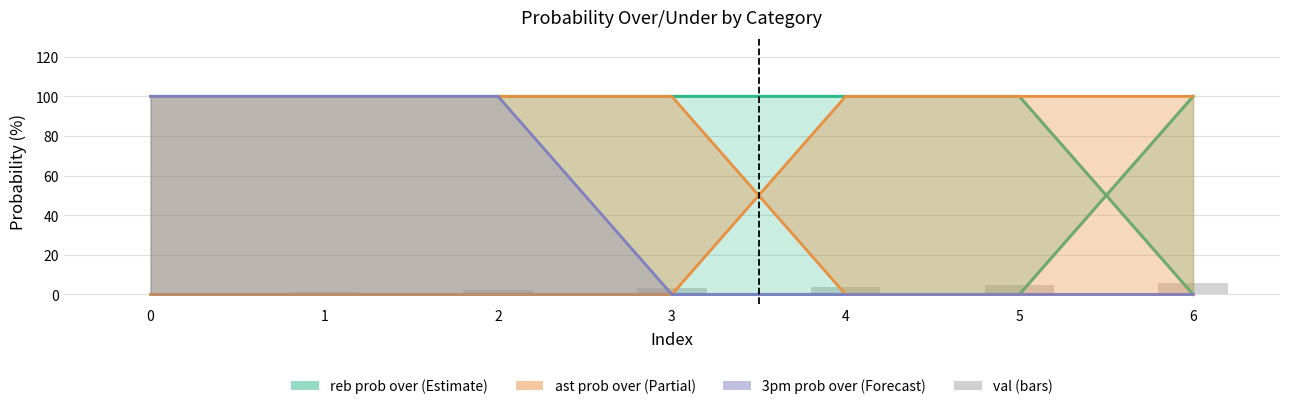

What is the sum of all values?

21